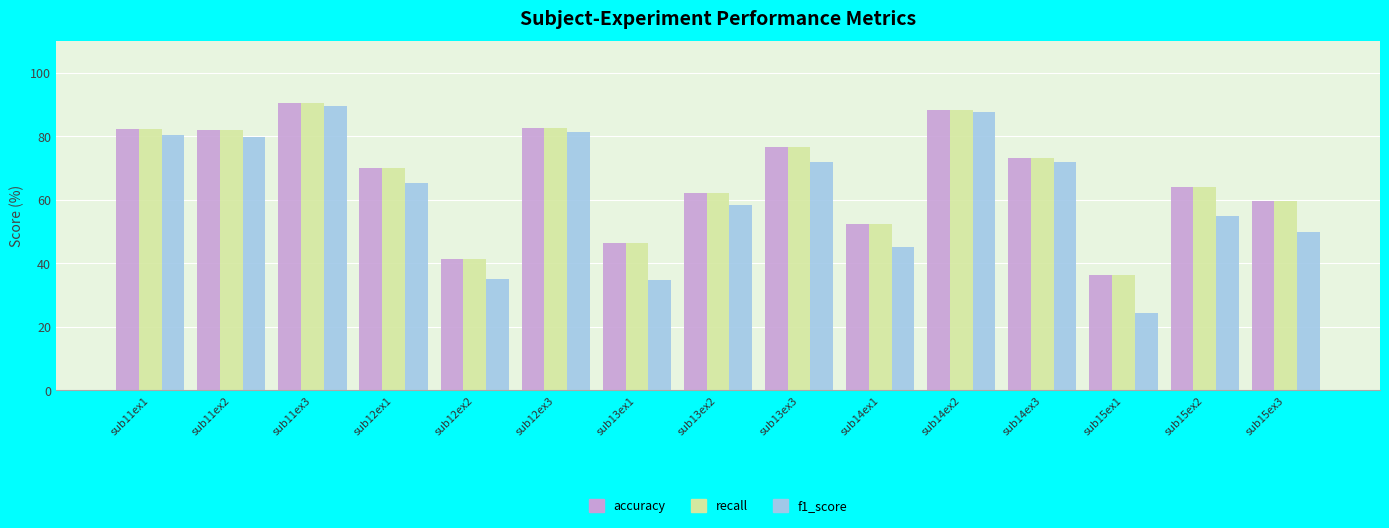

What is the label of the 2nd bar from the right?

sub15ex2